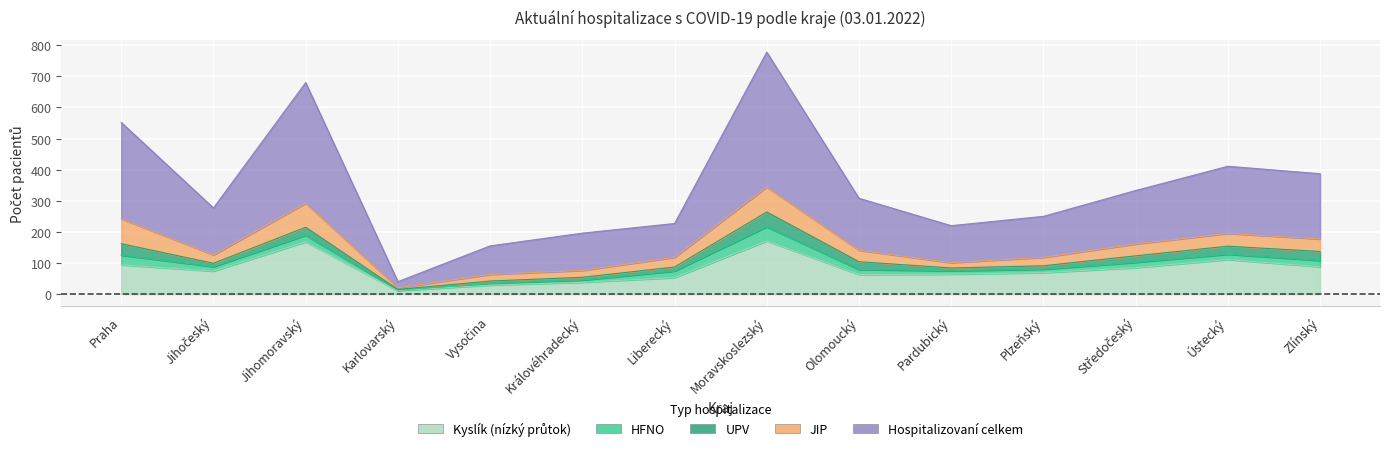

Is the value of Hospitalizovaní celkem at Olomoucký greater than the value of JIP at Vysočina?

Yes